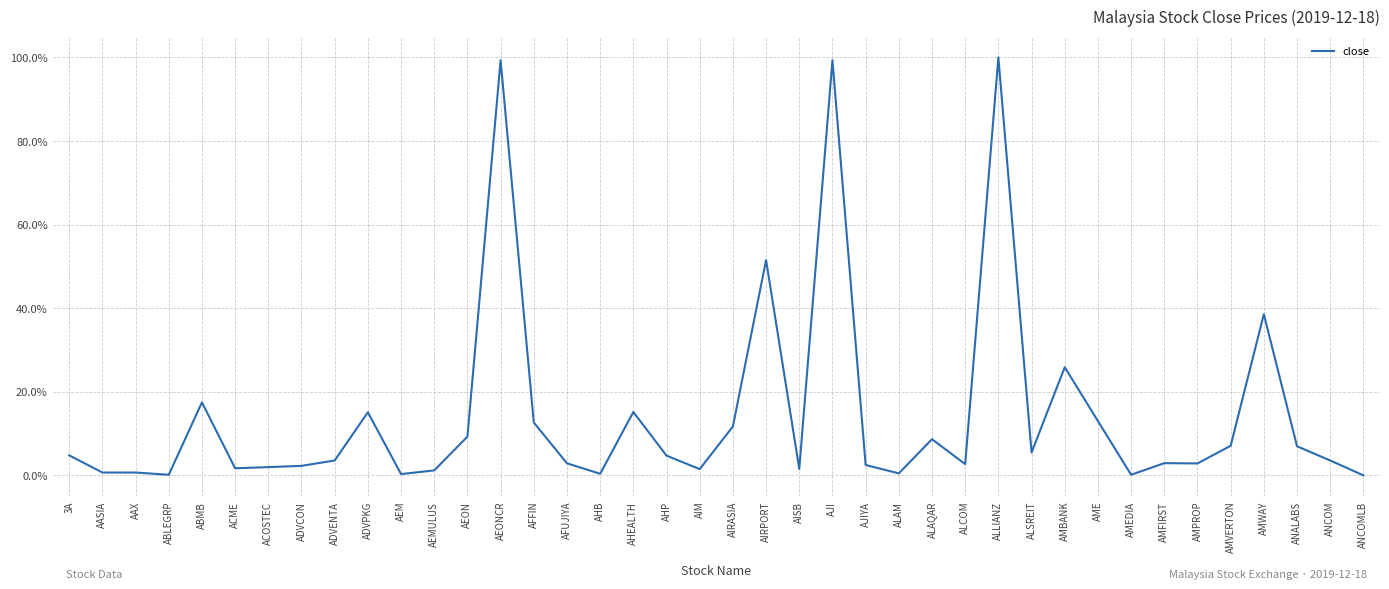

The chart shows a value of 34.3 at AMBANK. True or false?

False